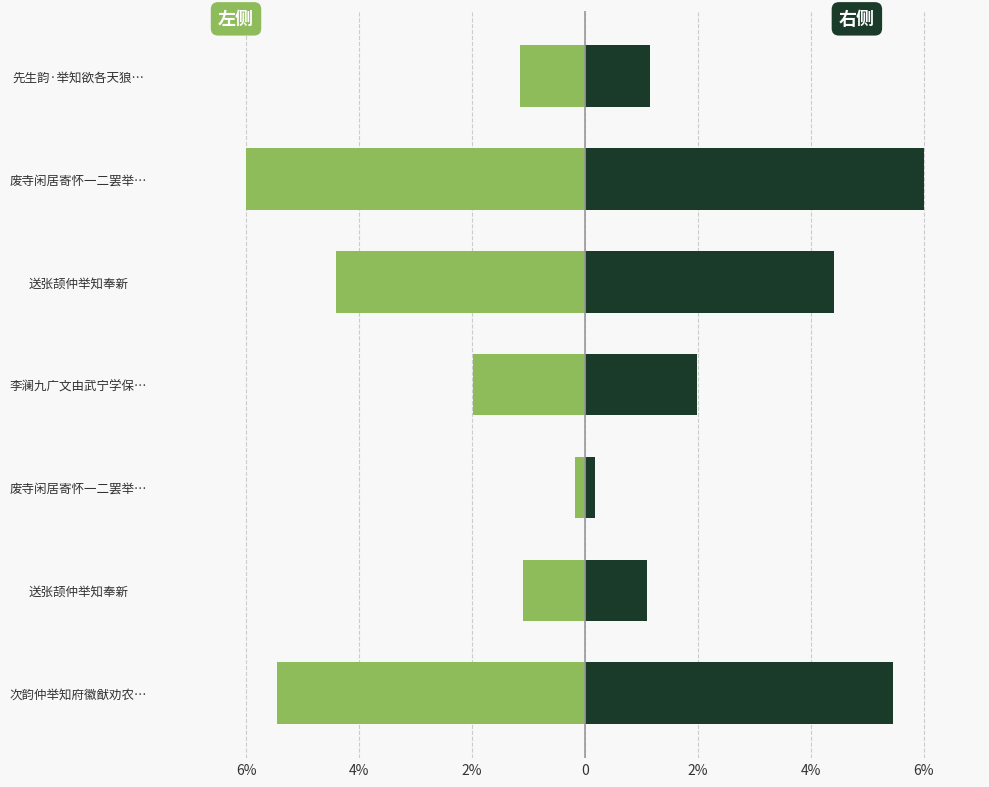

Is it true that 右侧 (col_0) equals 3.6 at 废寺闲居寄怀一二罢举…?

False